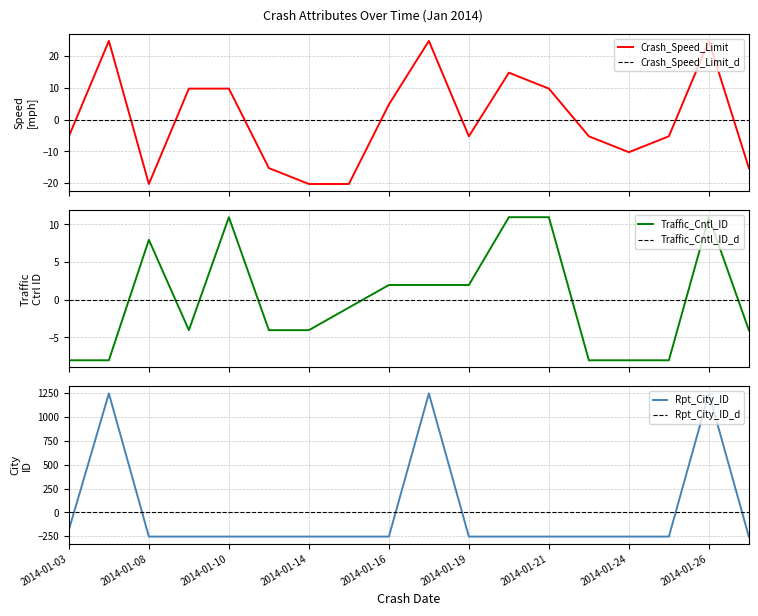

Reading left to right, transcribe all the data shown in this chart.

Crash_Speed_Limit: -5.3	24.7	-20.3	9.7	9.7	-15.3	-20.3	-20.3	4.7	24.7	-5.3	14.7	9.7	-5.3	-10.3	-5.3	24.7	-15.3
Traffic_Cntl_ID: -8.1	-8.1	7.9	-4.1	10.9	-4.1	-4.1	-1.1	1.9	1.9	1.9	10.9	10.9	-8.1	-8.1	-8.1	10.9	-4.1
Rpt_City_ID: -182.8	1245.2	-253.8	-253.8	-253.8	-253.8	-253.8	-253.8	-253.8	1245.2	-253.8	-253.8	-253.8	-253.8	-253.8	-253.8	1245.2	-253.8